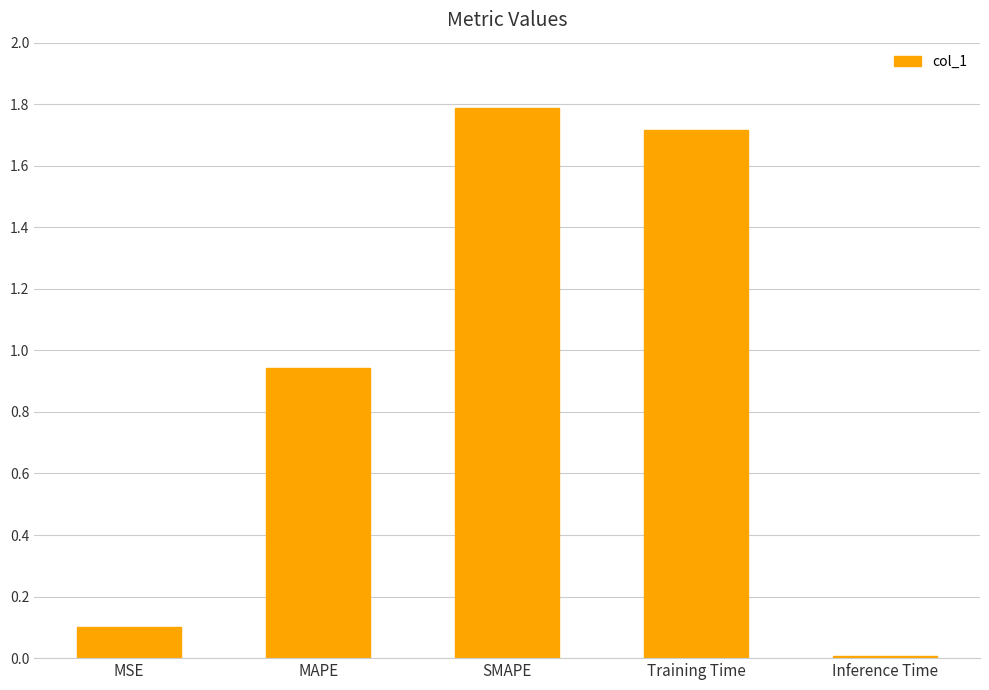

List the labels in order of value, largest first.

SMAPE, Training Time, MAPE, MSE, Inference Time